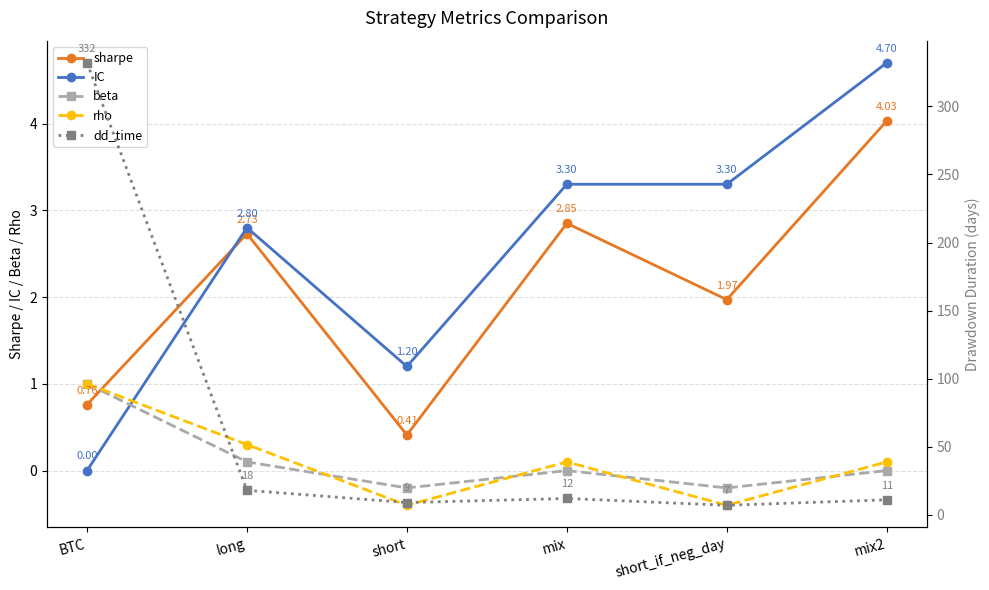

Which series has the widest spread of values?

dd_time